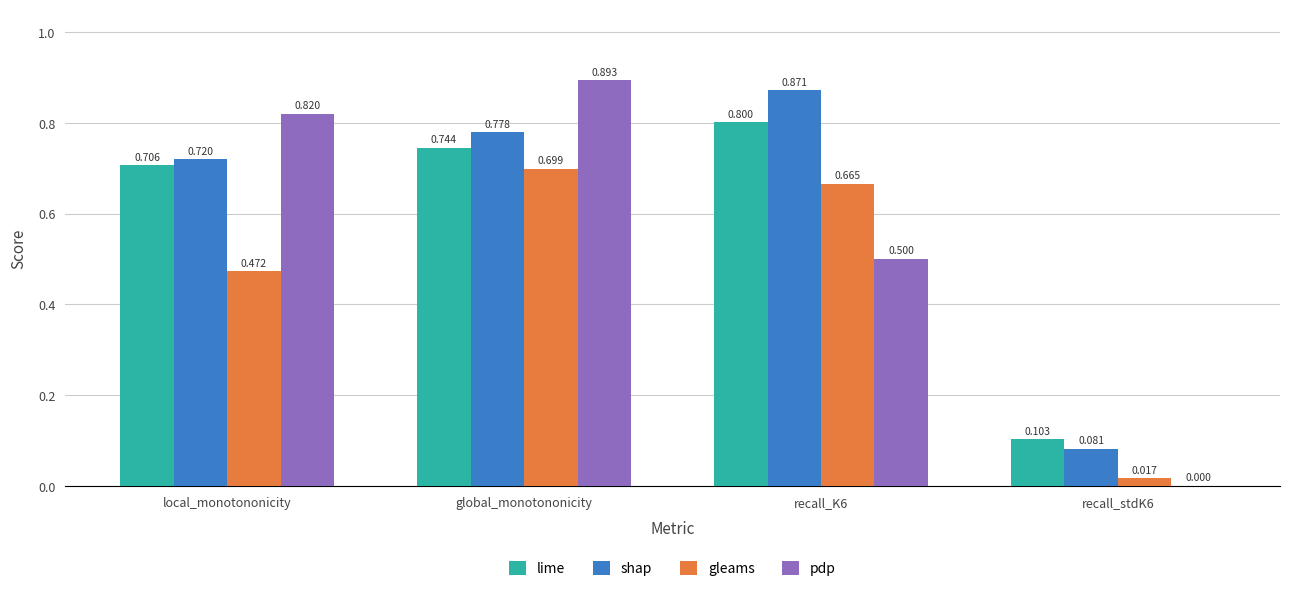

Which series changed the most between recall_K6 and recall_stdK6?

shap